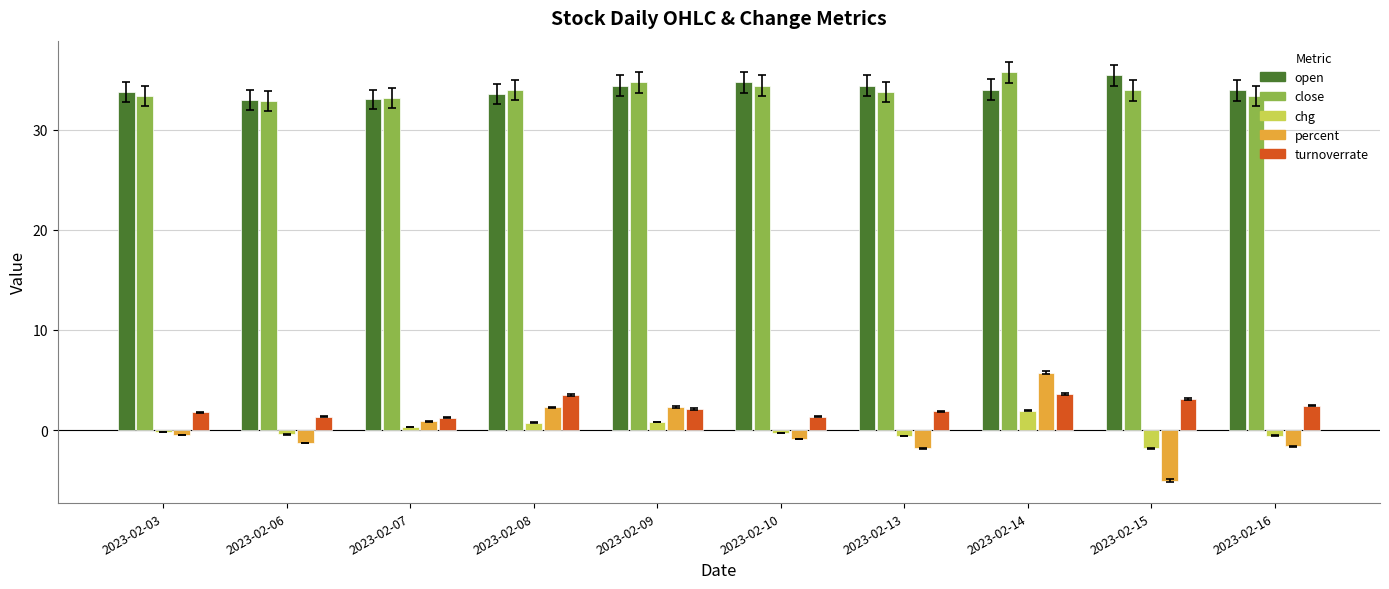

Which label corresponds to the smallest value in the chart?

2023-02-15